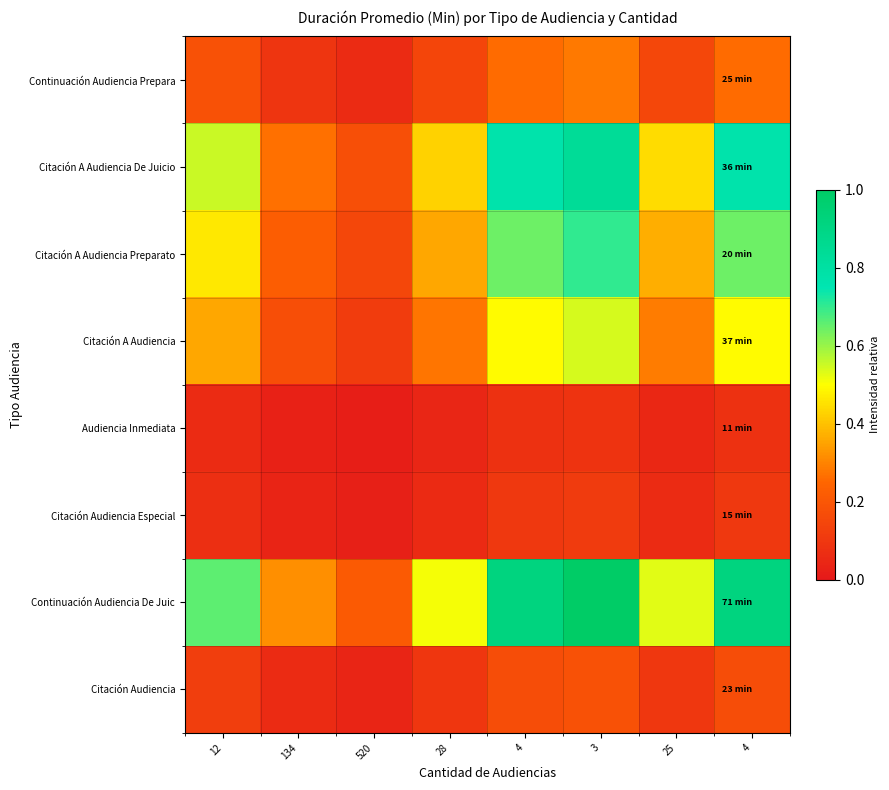

Reading left to right, transcribe all the data shown in this chart.

Continuación Audiencia Prepara: 12=0.2	134=0.1	520=0.1	28=0.1	4=0.3	3=0.3	25=0.1	4=0.3
Citación A Audiencia De Juicio: 12=0.6	134=0.3	520=0.2	28=0.4	4=0.8	3=0.8	25=0.4	4=0.8
Citación A Audiencia Preparato: 12=0.5	134=0.2	520=0.1	28=0.4	4=0.6	3=0.7	25=0.4	4=0.6
Citación A Audiencia: 12=0.4	134=0.2	520=0.1	28=0.3	4=0.5	3=0.5	25=0.3	4=0.5
Audiencia Inmediata: 12=0.1	134=0.0	520=0.0	28=0.0	4=0.1	3=0.1	25=0.0	4=0.1
Citación Audiencia Especial: 12=0.1	134=0.0	520=0.0	28=0.1	4=0.1	3=0.1	25=0.1	4=0.1
Continuación Audiencia De Juic: 12=0.7	134=0.3	520=0.2	28=0.5	4=0.9	3=1.0	25=0.5	4=0.9
Citación Audiencia: 12=0.1	134=0.1	520=0.0	28=0.1	4=0.2	3=0.2	25=0.1	4=0.2